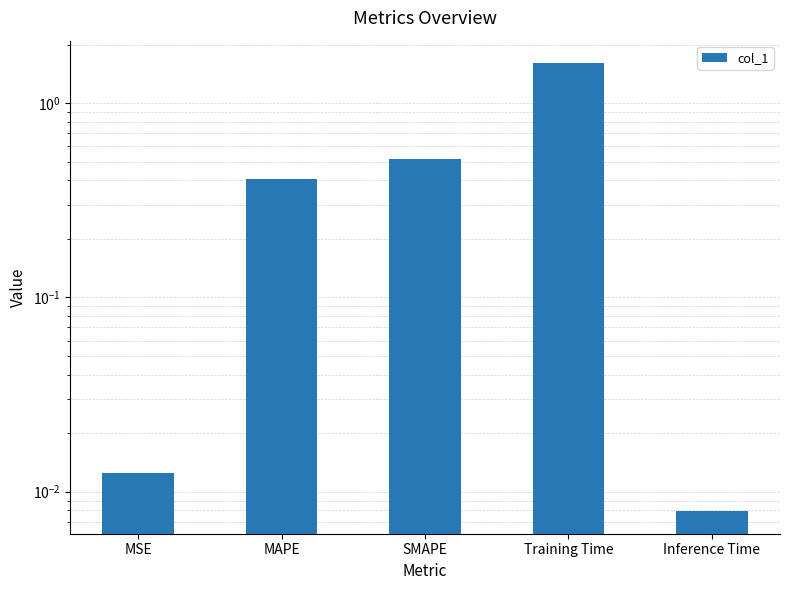

What is the value of the 3rd bar from the left?

0.5